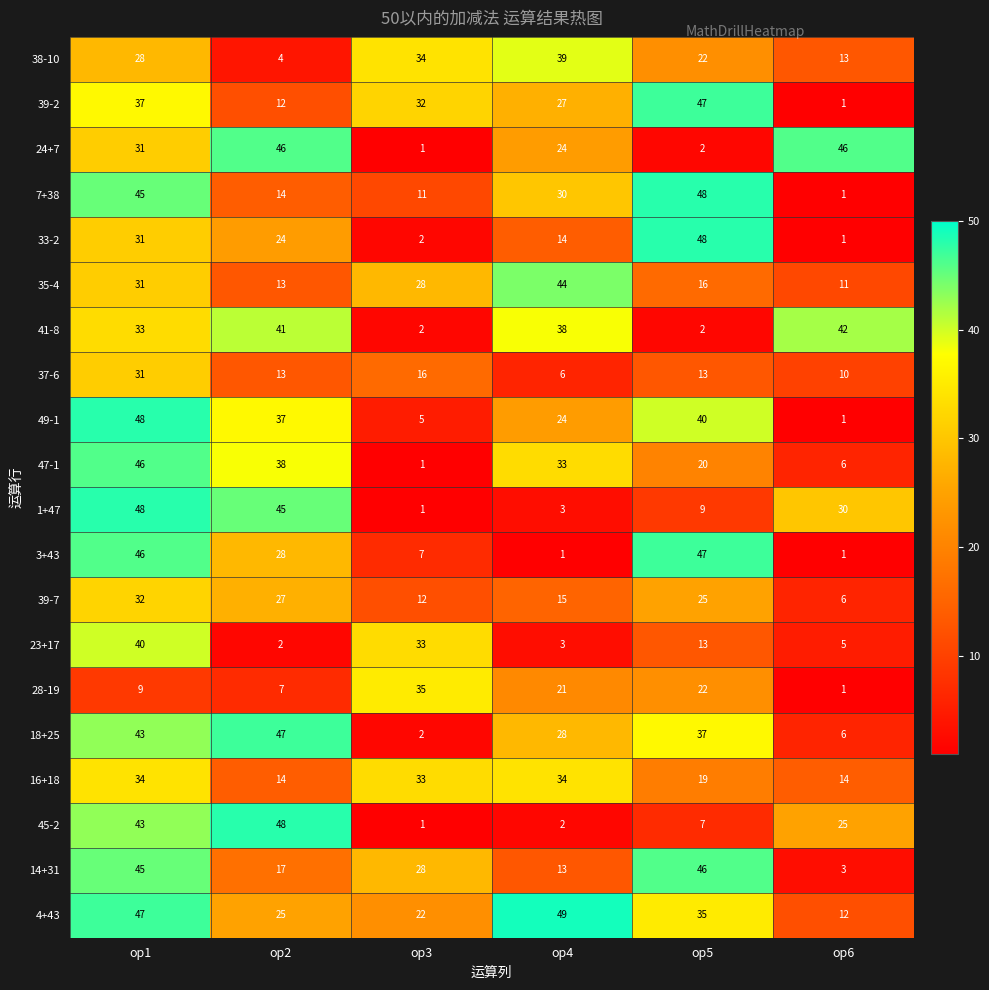

At which category does the chart reach its peak across all series?

op4